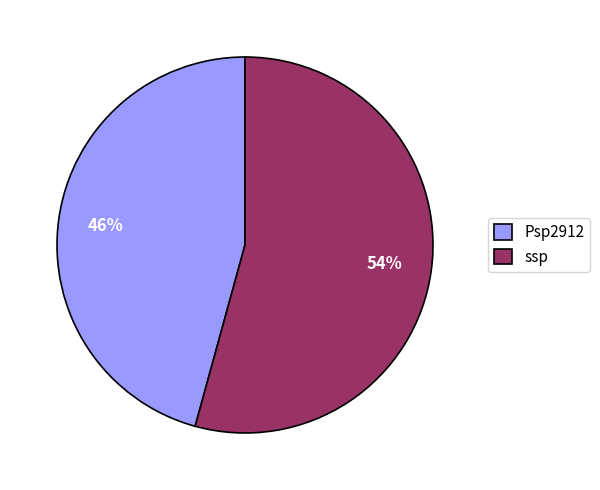

Is Psp2912 the majority of the pie?

No